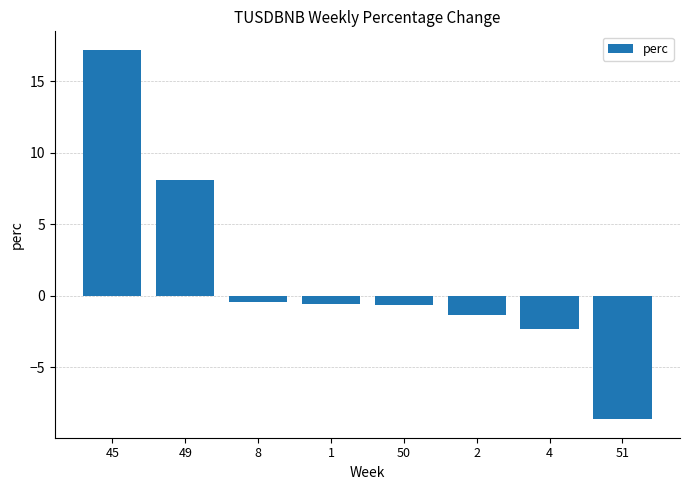

What is the value of the 1st bar from the left?

17.2